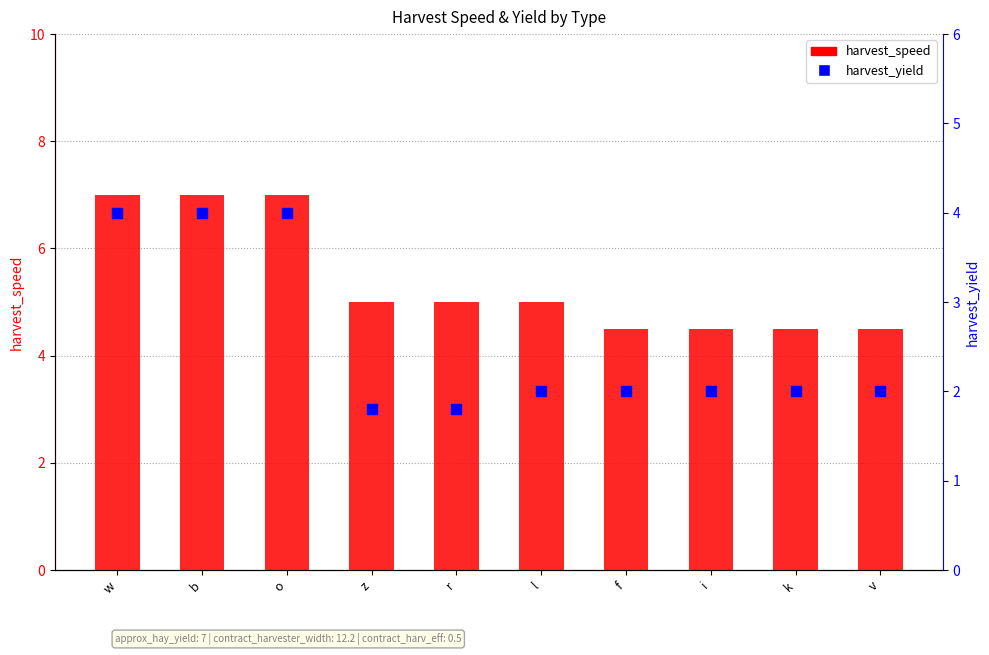

At which category is the sum across all series the highest?

w